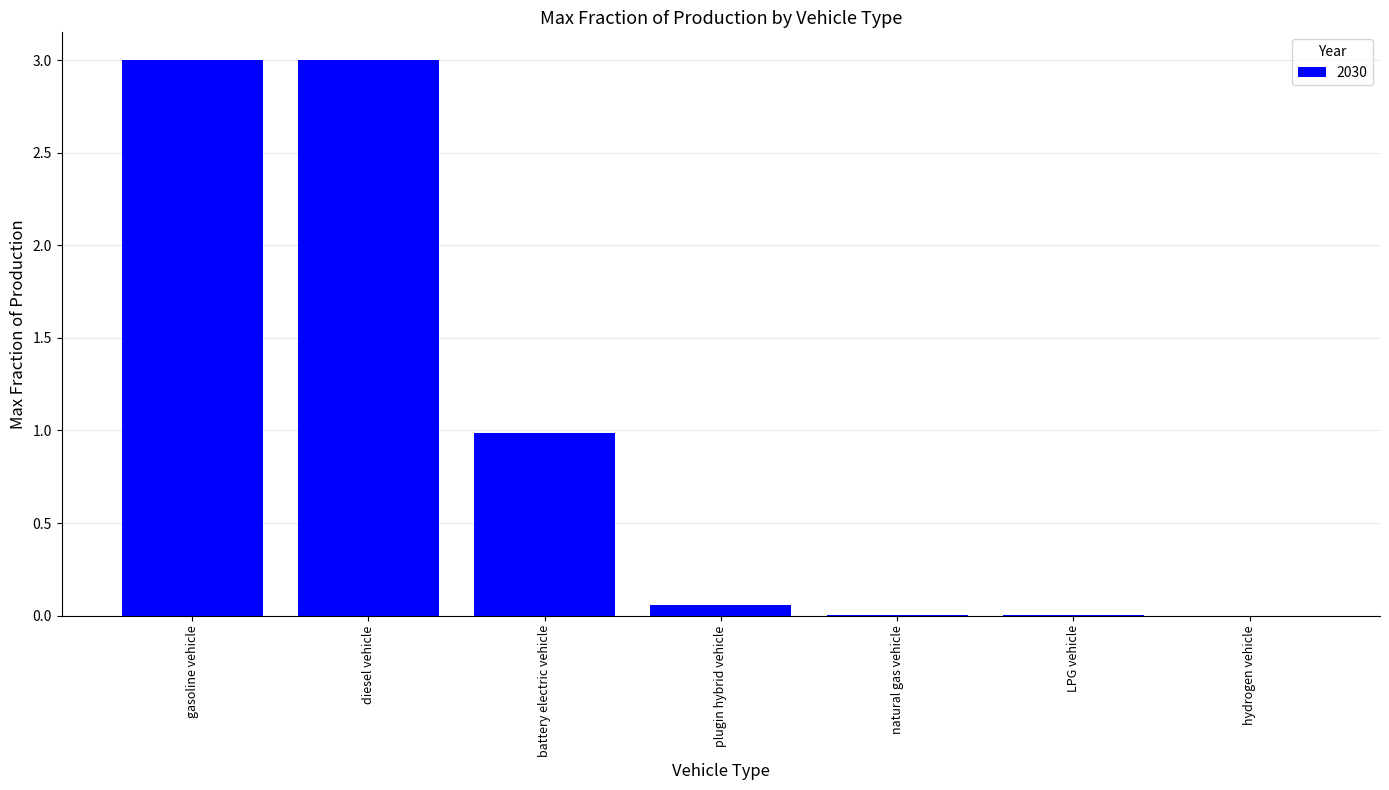

The chart shows a value of 3.0 at diesel vehicle. True or false?

True